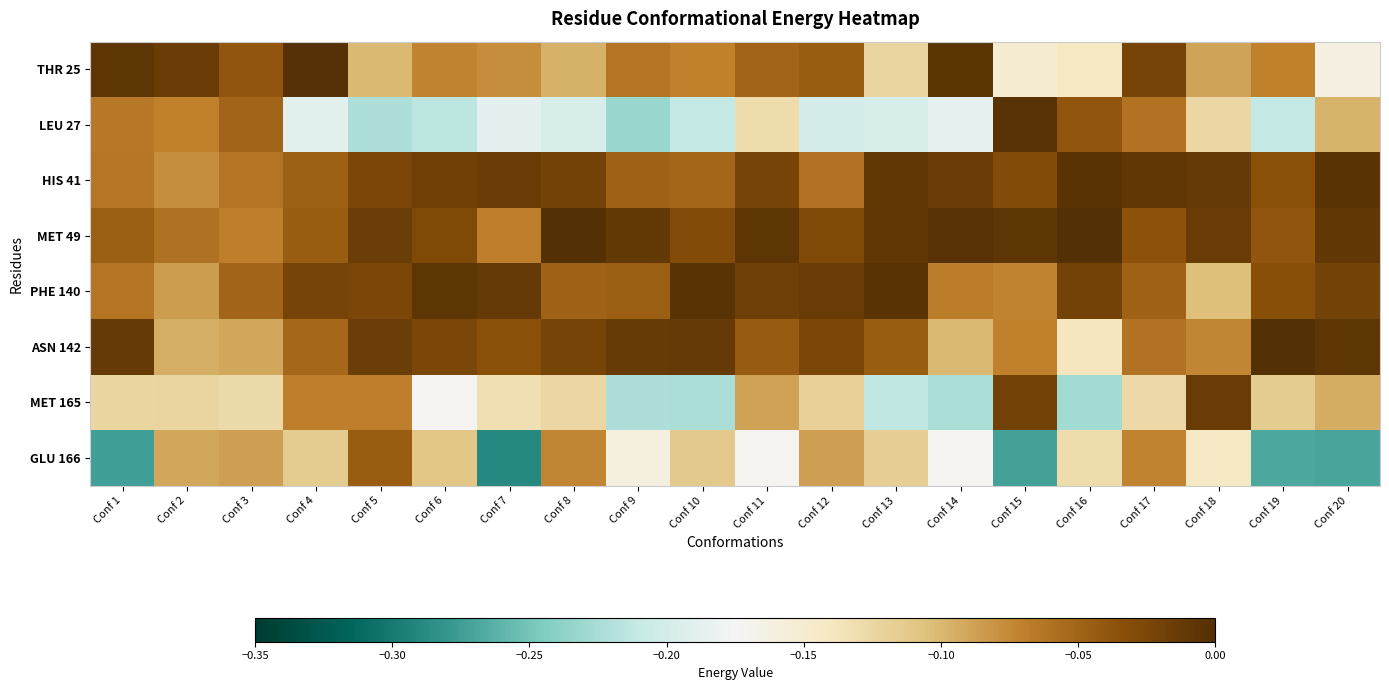

Reading right to left, list all the values displayed in this chart.

THR 25: Conf 20=-0.2	Conf 19=-0.1	Conf 18=-0.1	Conf 17=-0.0	Conf 16=-0.1	Conf 15=-0.2	Conf 14=-0.0	Conf 13=-0.1	Conf 12=-0.0	Conf 11=-0.1	Conf 10=-0.1	Conf 9=-0.1	Conf 8=-0.1	Conf 7=-0.1	Conf 6=-0.1	Conf 5=-0.1	Conf 4=-0.0	Conf 3=-0.0	Conf 2=-0.0	Conf 1=-0.0
LEU 27: Conf 20=-0.1	Conf 19=-0.2	Conf 18=-0.1	Conf 17=-0.1	Conf 16=-0.0	Conf 15=-0.0	Conf 14=-0.2	Conf 13=-0.2	Conf 12=-0.2	Conf 11=-0.1	Conf 10=-0.2	Conf 9=-0.2	Conf 8=-0.2	Conf 7=-0.2	Conf 6=-0.2	Conf 5=-0.2	Conf 4=-0.2	Conf 3=-0.1	Conf 2=-0.1	Conf 1=-0.1
HIS 41: Conf 20=-0.0	Conf 19=-0.0	Conf 18=-0.0	Conf 17=-0.0	Conf 16=-0.0	Conf 15=-0.0	Conf 14=-0.0	Conf 13=-0.0	Conf 12=-0.1	Conf 11=-0.0	Conf 10=-0.1	Conf 9=-0.0	Conf 8=-0.0	Conf 7=-0.0	Conf 6=-0.0	Conf 5=-0.0	Conf 4=-0.0	Conf 3=-0.1	Conf 2=-0.1	Conf 1=-0.1
MET 49: Conf 20=-0.0	Conf 19=-0.0	Conf 18=-0.0	Conf 17=-0.0	Conf 16=-0.0	Conf 15=-0.0	Conf 14=-0.0	Conf 13=-0.0	Conf 12=-0.0	Conf 11=-0.0	Conf 10=-0.0	Conf 9=-0.0	Conf 8=-0.0	Conf 7=-0.1	Conf 6=-0.0	Conf 5=-0.0	Conf 4=-0.0	Conf 3=-0.1	Conf 2=-0.1	Conf 1=-0.0
PHE 140: Conf 20=-0.0	Conf 19=-0.0	Conf 18=-0.1	Conf 17=-0.0	Conf 16=-0.0	Conf 15=-0.1	Conf 14=-0.1	Conf 13=-0.0	Conf 12=-0.0	Conf 11=-0.0	Conf 10=-0.0	Conf 9=-0.0	Conf 8=-0.0	Conf 7=-0.0	Conf 6=-0.0	Conf 5=-0.0	Conf 4=-0.0	Conf 3=-0.0	Conf 2=-0.1	Conf 1=-0.1
ASN 142: Conf 20=-0.0	Conf 19=-0.0	Conf 18=-0.1	Conf 17=-0.1	Conf 16=-0.1	Conf 15=-0.1	Conf 14=-0.1	Conf 13=-0.0	Conf 12=-0.0	Conf 11=-0.0	Conf 10=-0.0	Conf 9=-0.0	Conf 8=-0.0	Conf 7=-0.0	Conf 6=-0.0	Conf 5=-0.0	Conf 4=-0.1	Conf 3=-0.1	Conf 2=-0.1	Conf 1=-0.0
MET 165: Conf 20=-0.1	Conf 19=-0.1	Conf 18=-0.0	Conf 17=-0.1	Conf 16=-0.2	Conf 15=-0.0	Conf 14=-0.2	Conf 13=-0.2	Conf 12=-0.1	Conf 11=-0.1	Conf 10=-0.2	Conf 9=-0.2	Conf 8=-0.1	Conf 7=-0.1	Conf 6=-0.2	Conf 5=-0.1	Conf 4=-0.1	Conf 3=-0.1	Conf 2=-0.1	Conf 1=-0.1
GLU 166: Conf 20=-0.3	Conf 19=-0.3	Conf 18=-0.1	Conf 17=-0.1	Conf 16=-0.1	Conf 15=-0.3	Conf 14=-0.2	Conf 13=-0.1	Conf 12=-0.1	Conf 11=-0.2	Conf 10=-0.1	Conf 9=-0.2	Conf 8=-0.1	Conf 7=-0.3	Conf 6=-0.1	Conf 5=-0.0	Conf 4=-0.1	Conf 3=-0.1	Conf 2=-0.1	Conf 1=-0.3